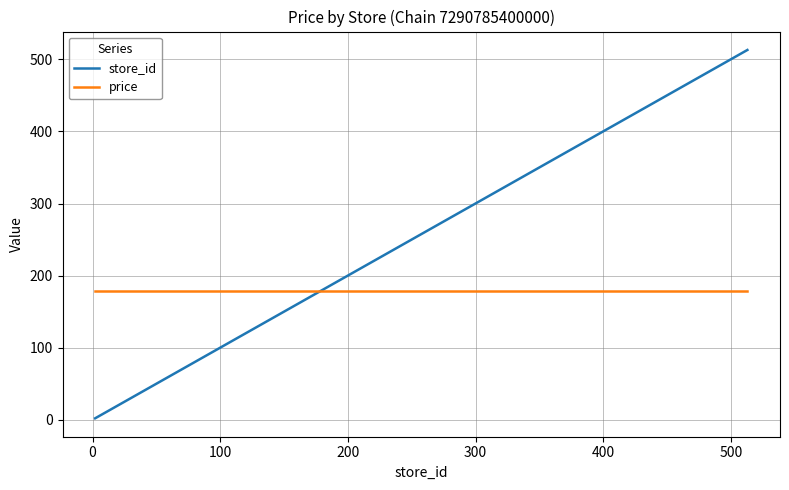

Is this an area chart (filled region under the line)?

No